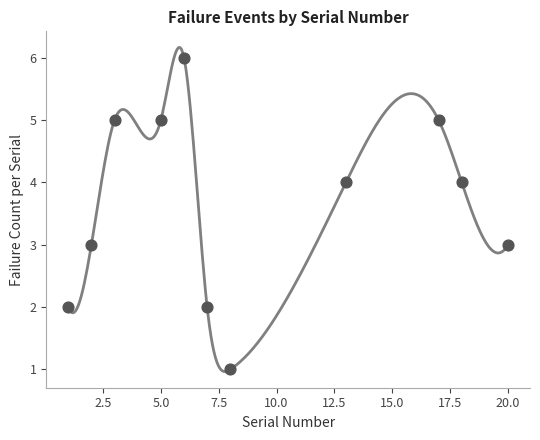

What is the average Y value?

4